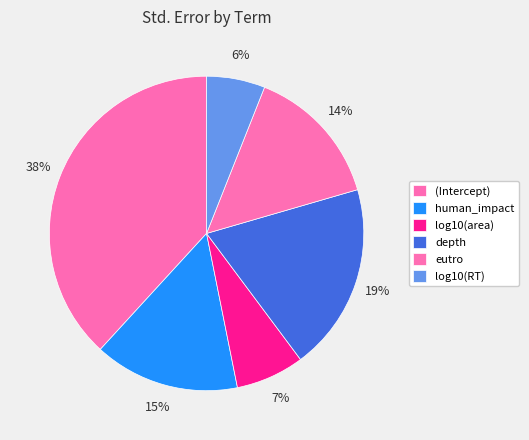

How many slices are in this pie chart?

6